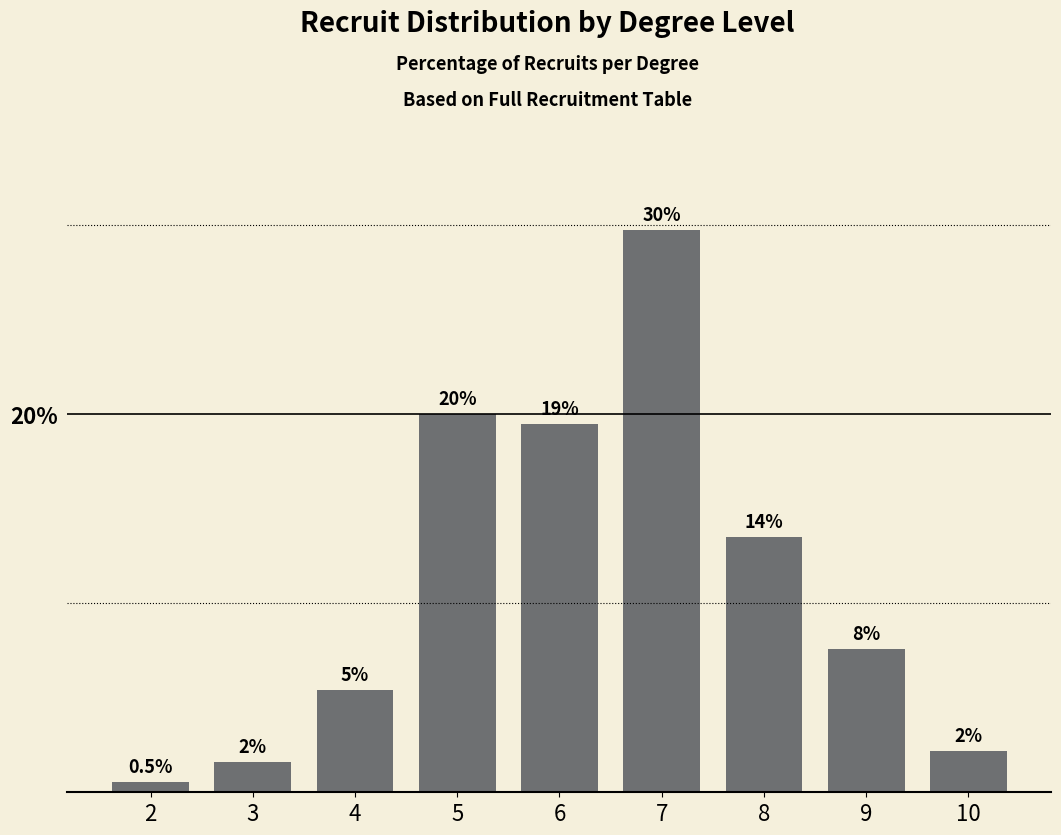

The chart shows a value of 4.8 at 9. True or false?

False